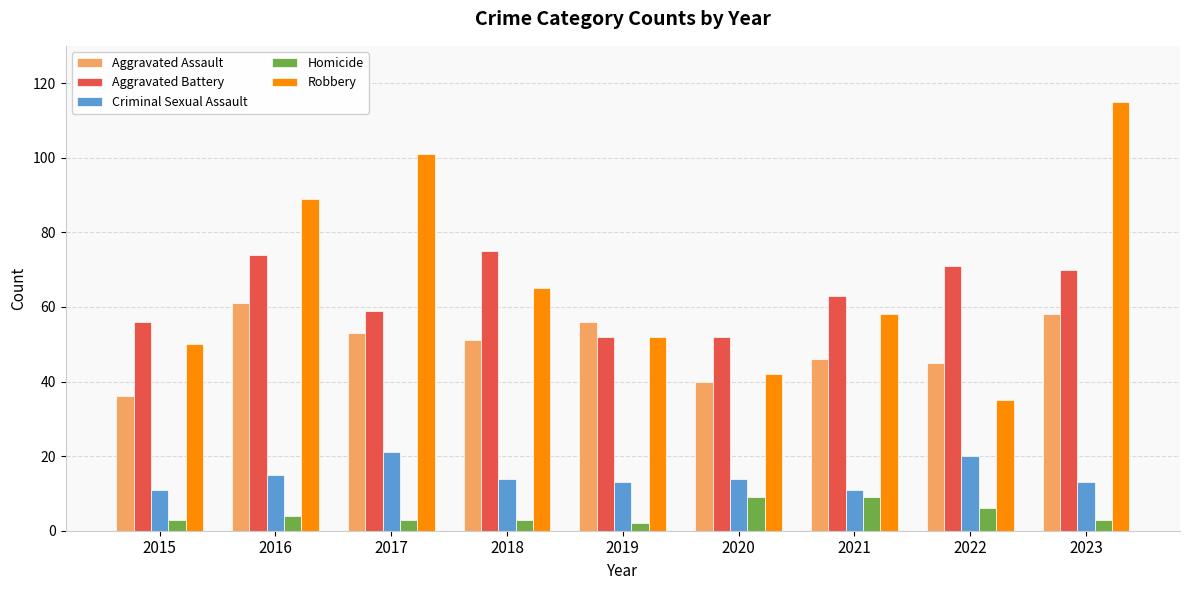

What is the lowest value of the Aggravated Battery series?

52